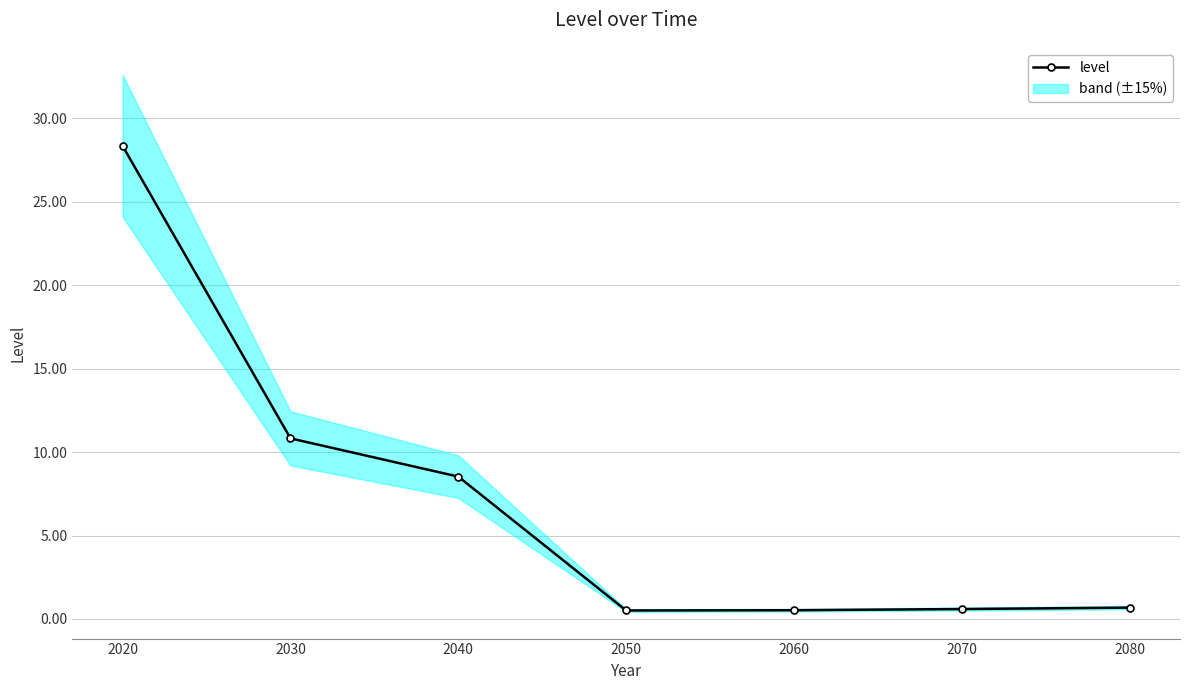

What is the difference between the maximum and second lowest values?

27.8